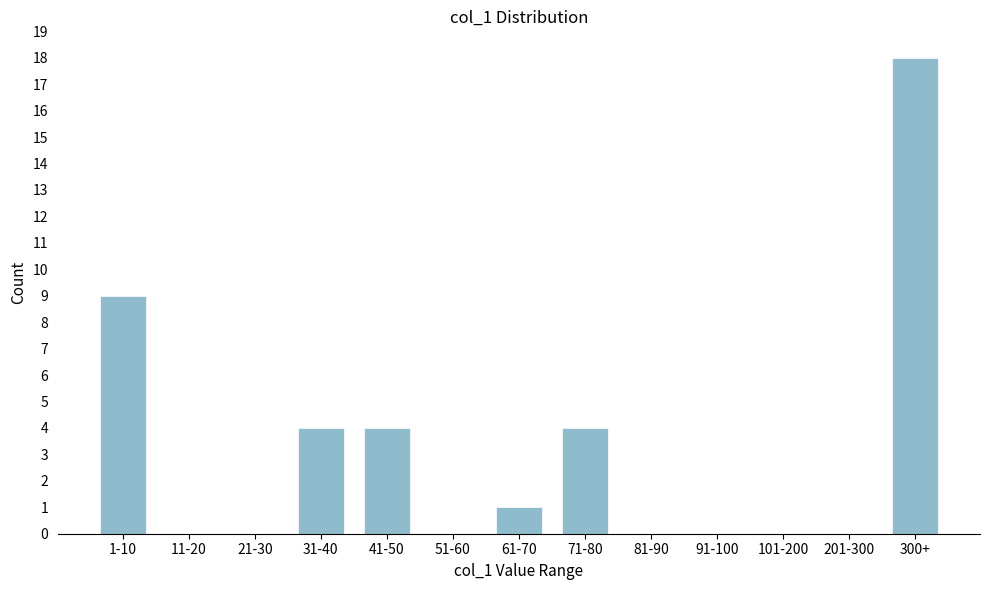

Reading left to right, what are all the values shown in this chart?

1-10=9	11-20=0	21-30=0	31-40=4	41-50=4	51-60=0	61-70=1	71-80=4	81-90=0	91-100=0	101-200=0	201-300=0	300+=18